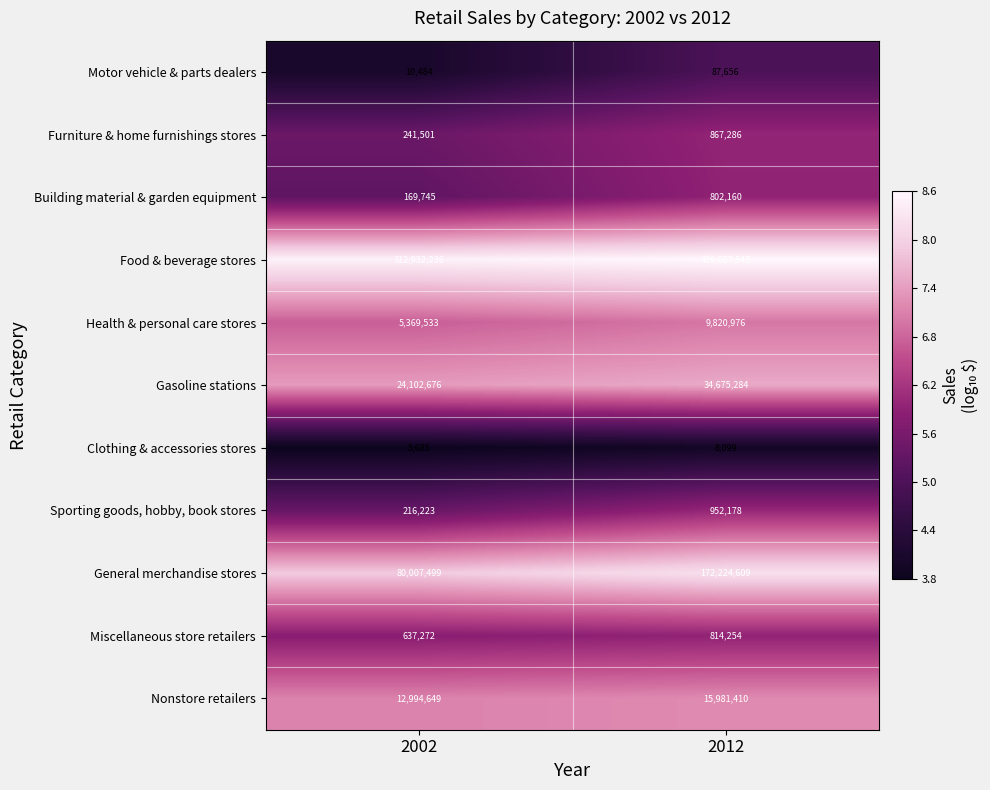

Rank the series by their maximum value, from highest to lowest.

Food & beverage stores, General merchandise stores, Gasoline stations, Nonstore retailers, Health & personal care stores, Sporting goods, hobby, book stores, Furniture & home furnishings stores, Miscellaneous store retailers, Building material & garden equipment, Motor vehicle & parts dealers, Clothing & accessories stores